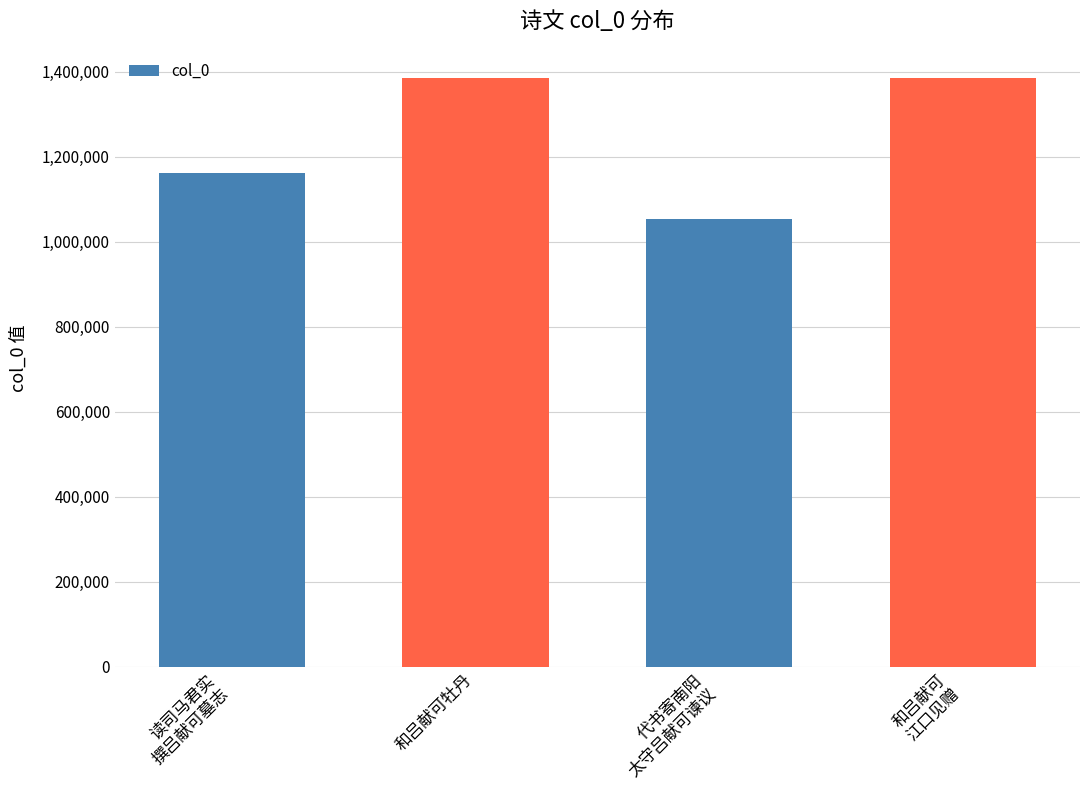

What is the average value?

1245778